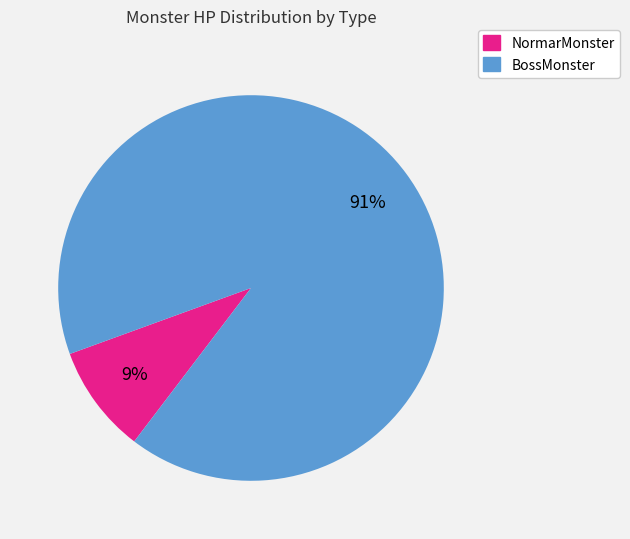

Does any single category account for the majority?

Yes